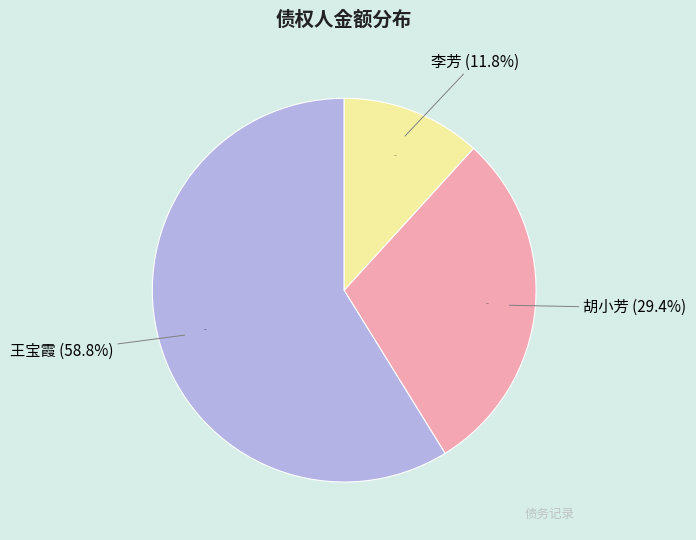

How many segments does this pie chart have?

3